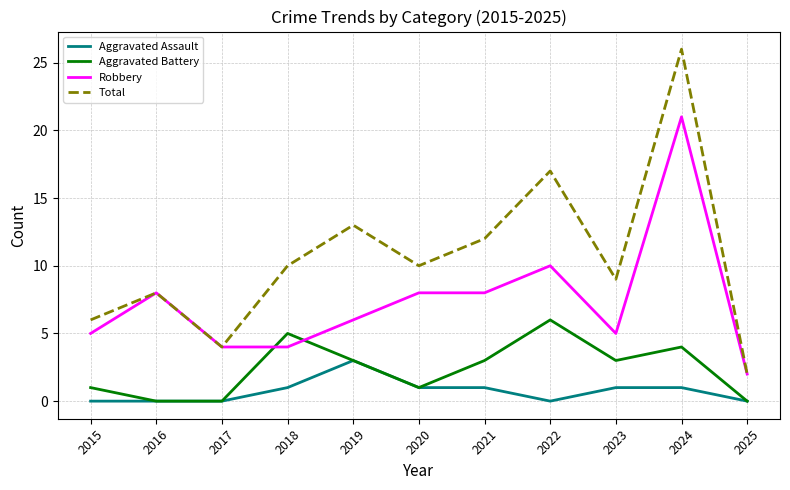

True or false: Total has a value of 22 at 2021.

False